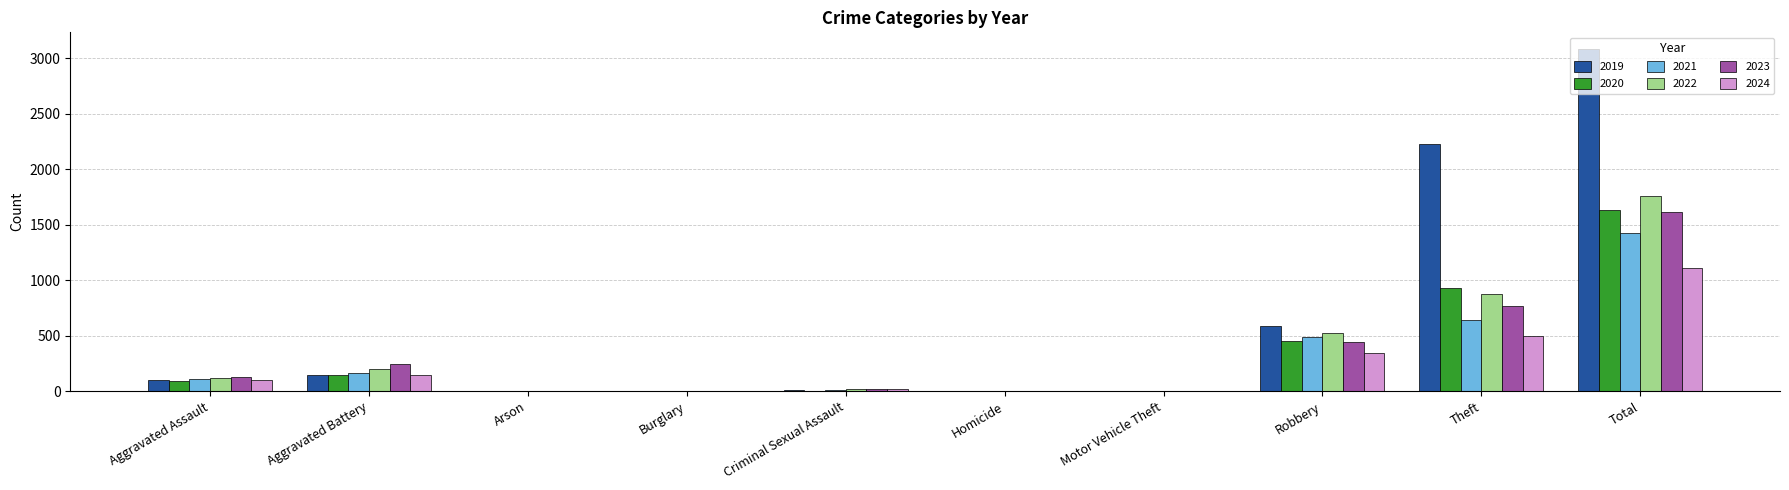

What is the spread (max minus min) of values at Total?

1967